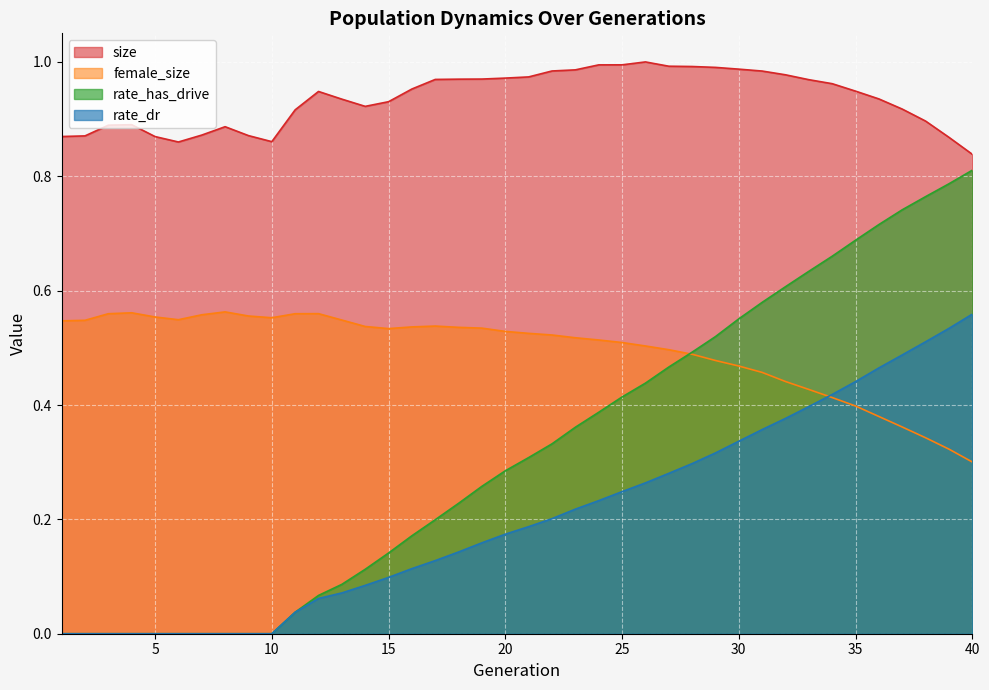

What is the difference between the second highest and minimum values in the female_size series?

0.3